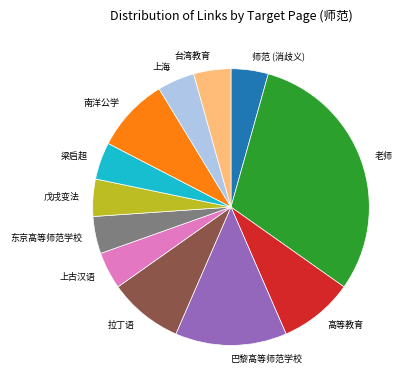

Which slice is the largest?

老师